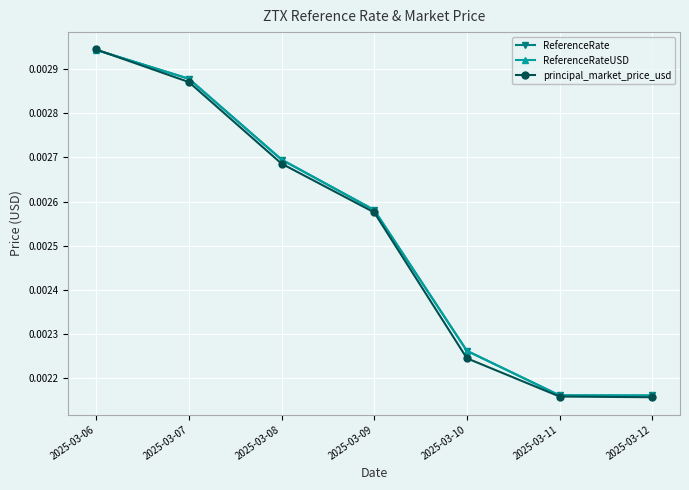

Is it true that principal_market_price_usd equals 0.0 at 2025-03-08?

True